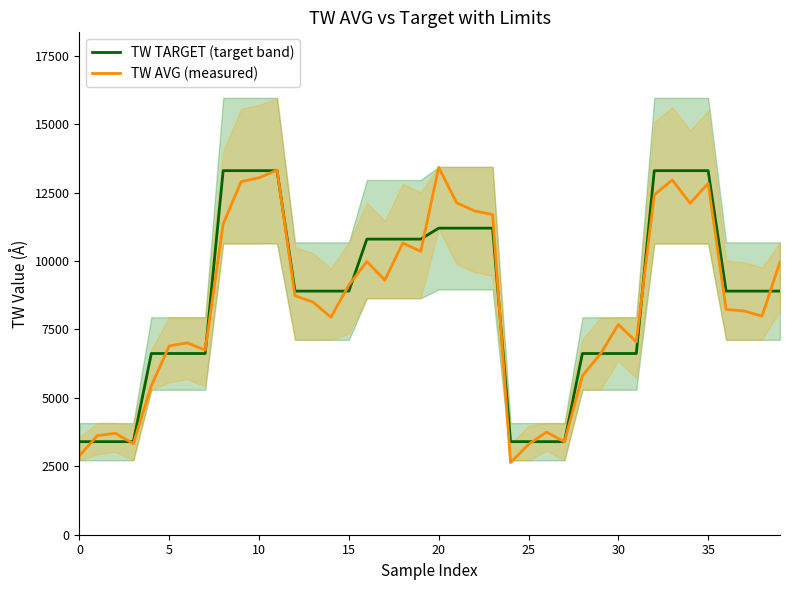

How many intersections are there between TW AVG (measured) and TW TARGET (target band)?

15